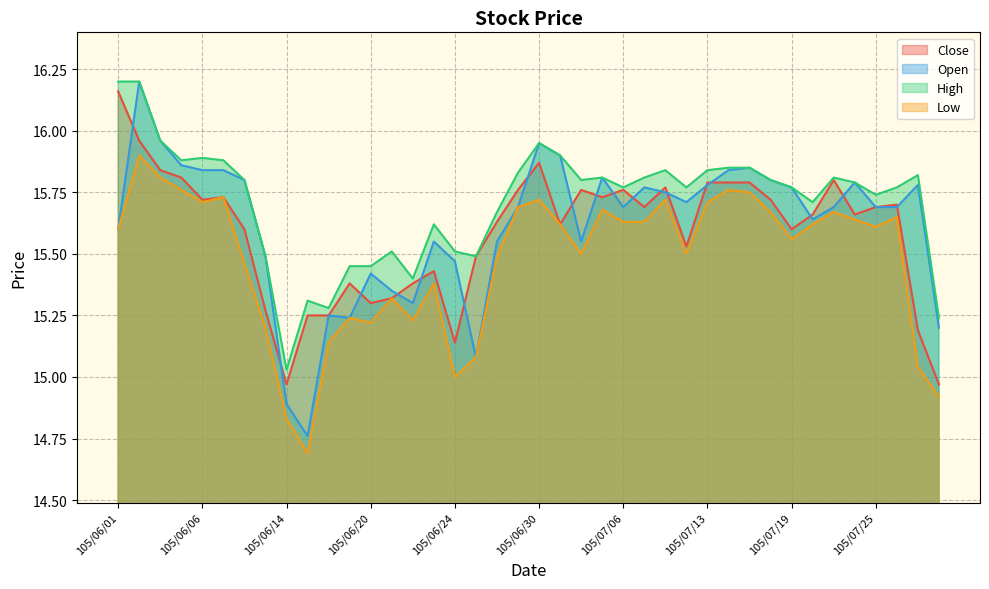

True or false: Open and High intersect in this chart.

False